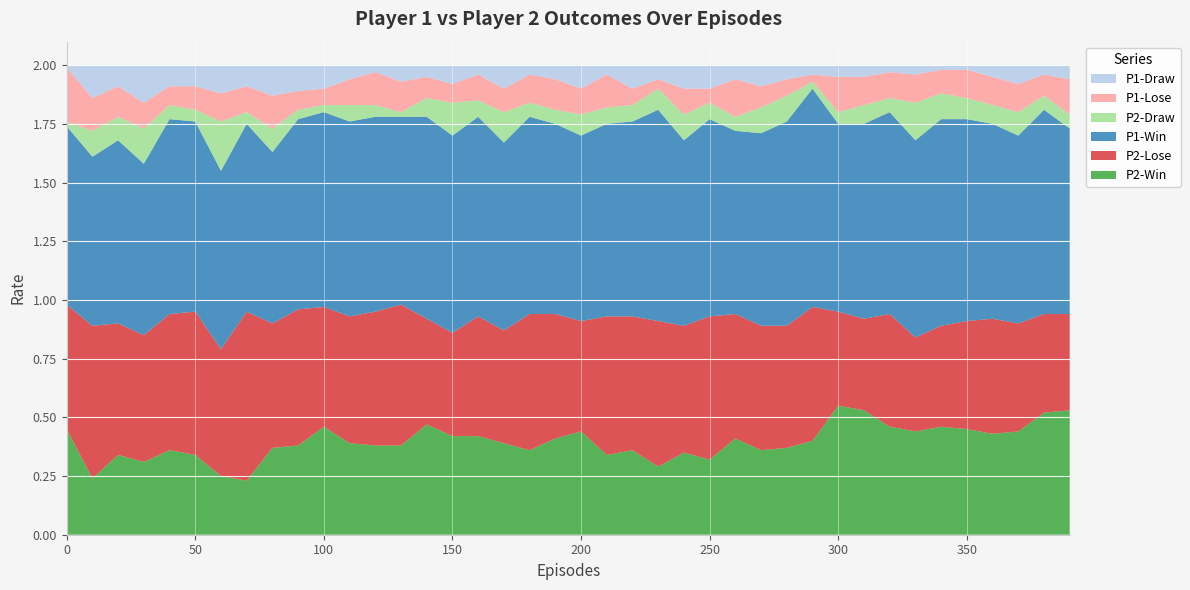

Reading left to right, what are all the values shown in this chart?

P2-Win: 0=0.5	10=0.2	20=0.3	30=0.3	40=0.4	50=0.3	60=0.2	70=0.2	80=0.4	90=0.4	100=0.5	110=0.4	120=0.4	130=0.4	140=0.5	150=0.4	160=0.4	170=0.4	180=0.4	190=0.4	200=0.4	210=0.3	220=0.4	230=0.3	240=0.3	250=0.3	260=0.4	270=0.4	280=0.4	290=0.4	300=0.6	310=0.5	320=0.5	330=0.4	340=0.5	350=0.5	360=0.4	370=0.4	380=0.5	390=0.5
P2-Lose: 0=0.5	10=0.7	20=0.6	30=0.5	40=0.6	50=0.6	60=0.5	70=0.7	80=0.5	90=0.6	100=0.5	110=0.5	120=0.6	130=0.6	140=0.5	150=0.4	160=0.5	170=0.5	180=0.6	190=0.5	200=0.5	210=0.6	220=0.6	230=0.6	240=0.5	250=0.6	260=0.5	270=0.5	280=0.5	290=0.6	300=0.4	310=0.4	320=0.5	330=0.4	340=0.4	350=0.5	360=0.5	370=0.5	380=0.4	390=0.4
P1-Win: 0=0.8	10=0.7	20=0.8	30=0.7	40=0.8	50=0.8	60=0.8	70=0.8	80=0.7	90=0.8	100=0.8	110=0.8	120=0.8	130=0.8	140=0.9	150=0.8	160=0.8	170=0.8	180=0.8	190=0.8	200=0.8	210=0.8	220=0.8	230=0.9	240=0.8	250=0.8	260=0.8	270=0.8	280=0.9	290=0.9	300=0.8	310=0.8	320=0.9	330=0.8	340=0.9	350=0.9	360=0.8	370=0.8	380=0.9	390=0.8
P2-Draw: 0=0.0	10=0.1	20=0.1	30=0.1	40=0.1	50=0.1	60=0.2	70=0.1	80=0.1	90=0.0	100=0.0	110=0.1	120=0.1	130=0.0	140=0.1	150=0.1	160=0.1	170=0.1	180=0.1	190=0.1	200=0.1	210=0.1	220=0.1	230=0.1	240=0.1	250=0.1	260=0.1	270=0.1	280=0.1	290=0.0	300=0.1	310=0.1	320=0.1	330=0.2	340=0.1	350=0.1	360=0.1	370=0.1	380=0.1	390=0.1
P1-Lose: 0=0.2	10=0.1	20=0.1	30=0.1	40=0.1	50=0.1	60=0.1	70=0.1	80=0.1	90=0.1	100=0.1	110=0.1	120=0.1	130=0.1	140=0.1	150=0.1	160=0.1	170=0.1	180=0.1	190=0.1	200=0.1	210=0.1	220=0.1	230=0.0	240=0.1	250=0.1	260=0.2	270=0.1	280=0.1	290=0.0	300=0.1	310=0.1	320=0.1	330=0.1	340=0.1	350=0.1	360=0.1	370=0.1	380=0.1	390=0.1
P1-Draw: 0=0.0	10=0.1	20=0.1	30=0.2	40=0.1	50=0.1	60=0.1	70=0.1	80=0.1	90=0.1	100=0.1	110=0.1	120=0.0	130=0.1	140=0.1	150=0.1	160=0.0	170=0.1	180=0.0	190=0.1	200=0.1	210=0.0	220=0.1	230=0.1	240=0.1	250=0.1	260=0.1	270=0.1	280=0.1	290=0.0	300=0.1	310=0.1	320=0.0	330=0.0	340=0.0	350=0.0	360=0.1	370=0.1	380=0.0	390=0.1